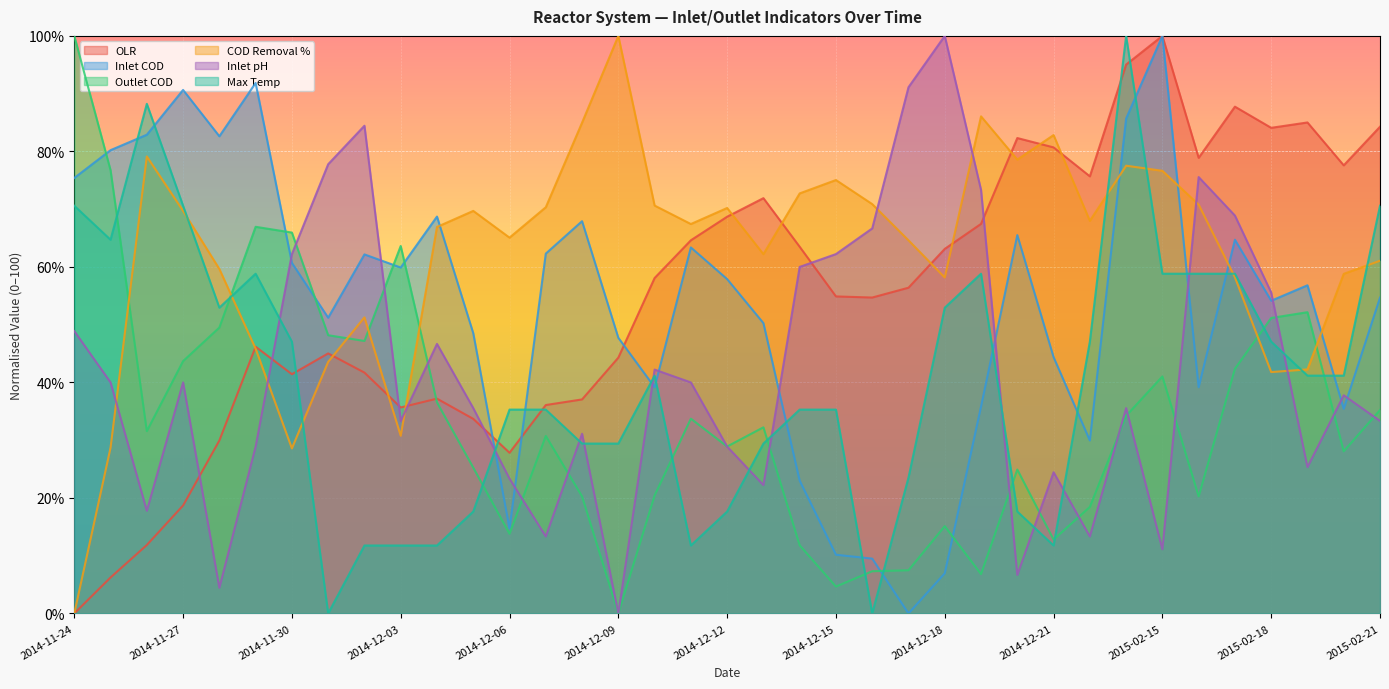

What is the difference between the highest and lowest values at 2014-11-24?

100.0